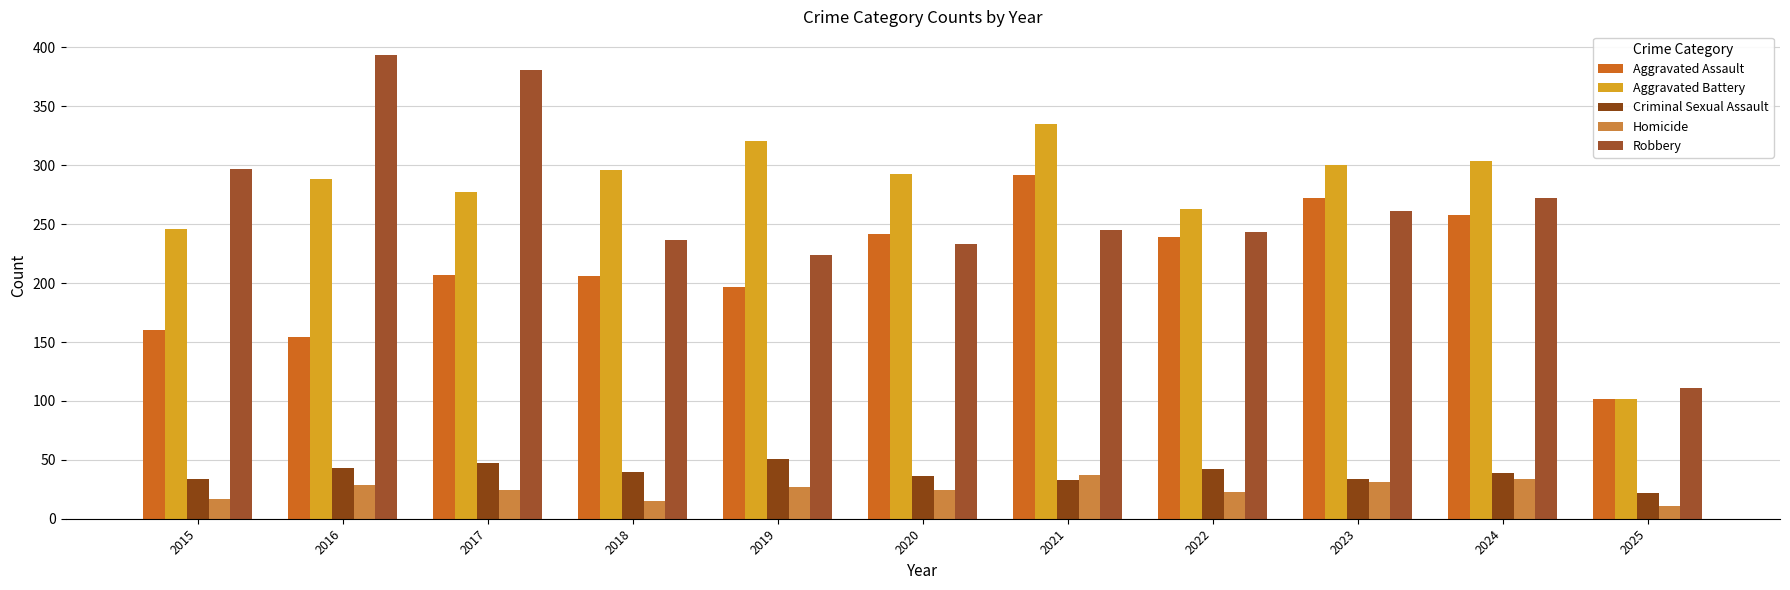

Reading right to left, extract all data points from this chart.

Aggravated Assault: 2025=102	2024=258	2023=272	2022=239	2021=292	2020=242	2019=197	2018=206	2017=207	2016=154	2015=160
Aggravated Battery: 2025=102	2024=304	2023=300	2022=263	2021=335	2020=293	2019=321	2018=296	2017=277	2016=288	2015=246
Criminal Sexual Assault: 2025=22	2024=39	2023=34	2022=42	2021=33	2020=36	2019=51	2018=40	2017=47	2016=43	2015=34
Homicide: 2025=11	2024=34	2023=31	2022=23	2021=37	2020=24	2019=27	2018=15	2017=24	2016=29	2015=17
Robbery: 2025=111	2024=272	2023=261	2022=243	2021=245	2020=233	2019=224	2018=237	2017=381	2016=394	2015=297